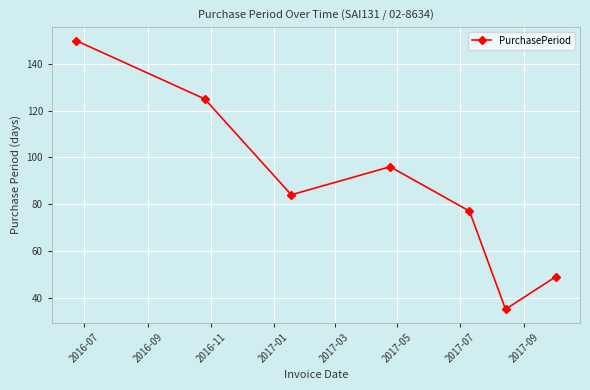

How many interior local valleys (lower than both neighbors) does the data have?

2